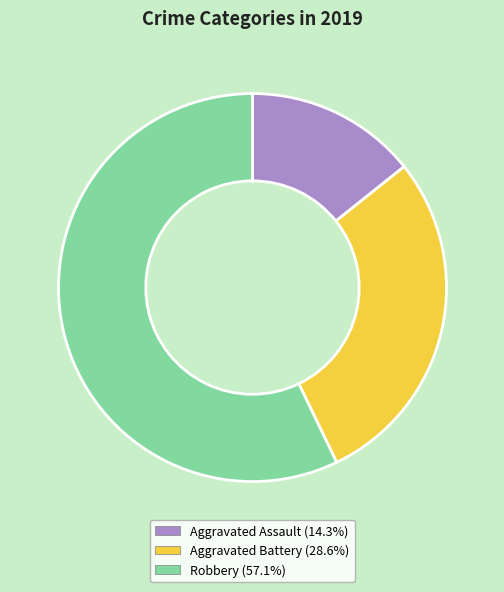

Count the number of slices in the pie.

3